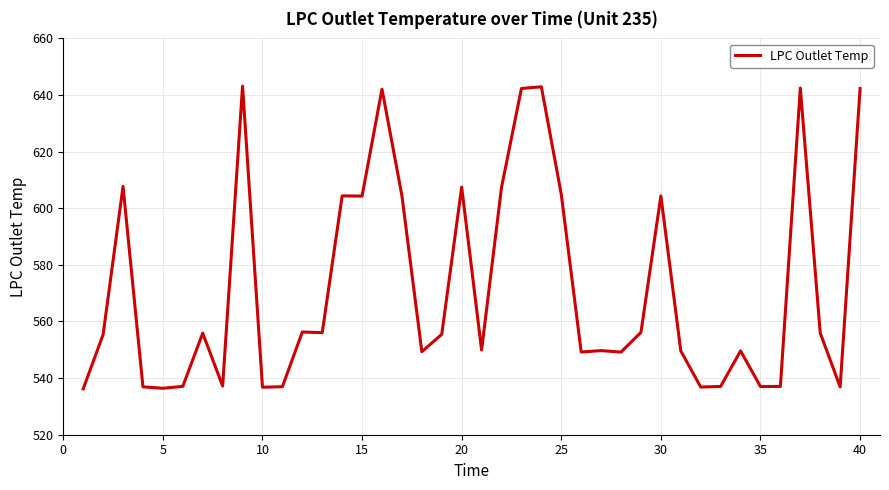

What is the greatest value displayed?

643.2